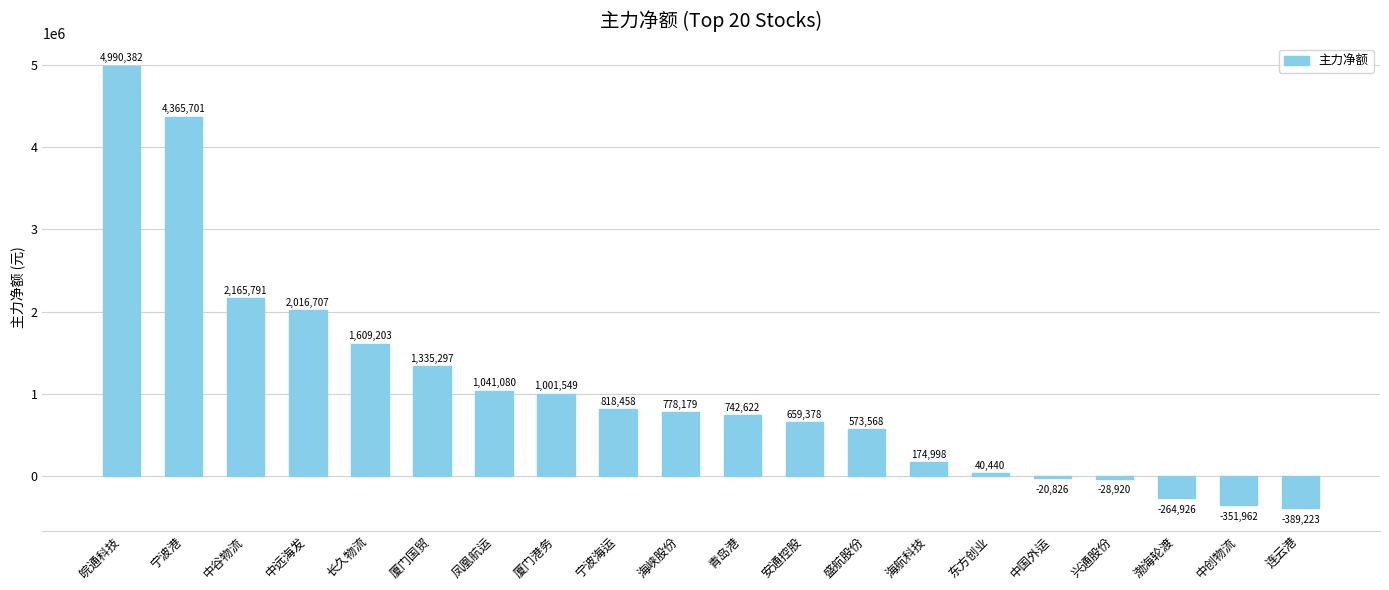

List the labels in order of value, smallest first.

连云港, 中创物流, 渤海轮渡, 兴通股份, 中国外运, 东方创业, 海航科技, 盛航股份, 安通控股, 青岛港, 海峡股份, 宁波海运, 厦门港务, 凤凰航运, 厦门国贸, 长久物流, 中远海发, 中谷物流, 宁波港, 皖通科技